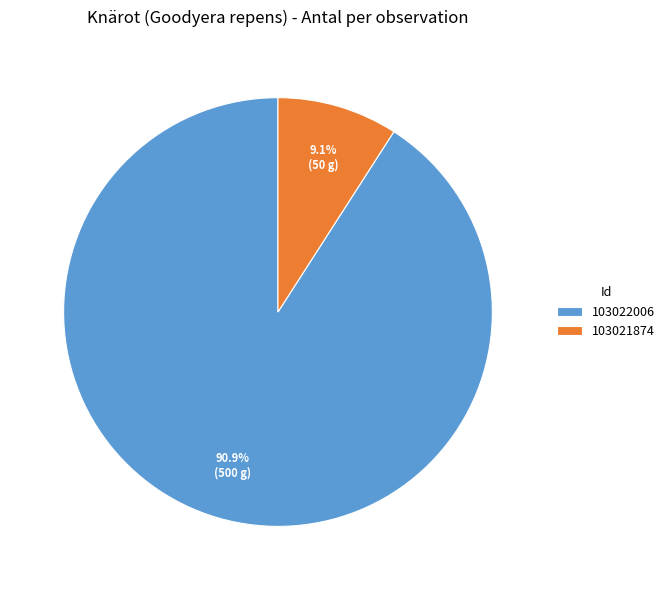

Which slice is the smallest?

103021874